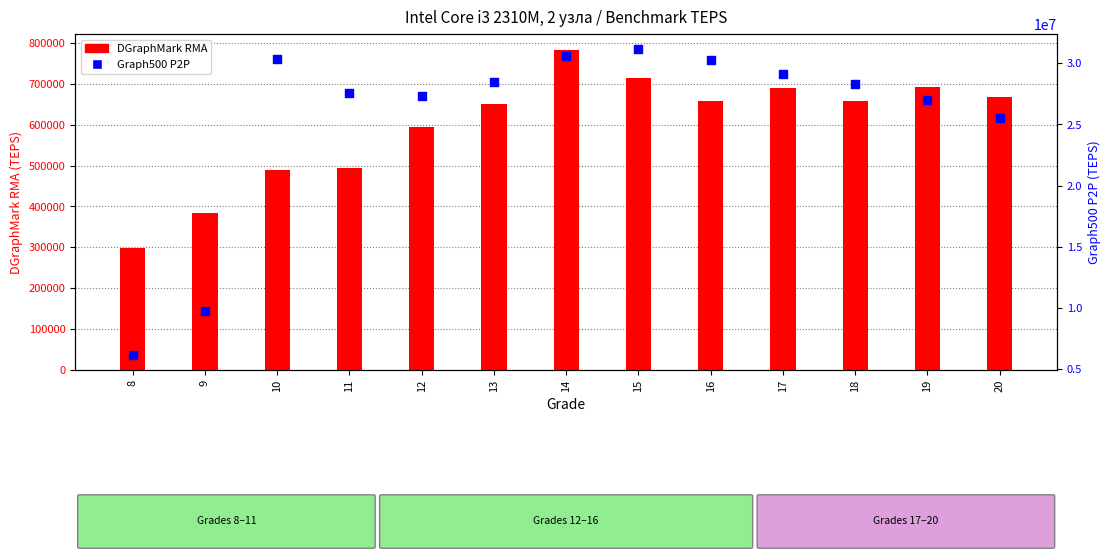

What are all the series names shown in the legend?

DGraphMark RMA, Graph500 P2P